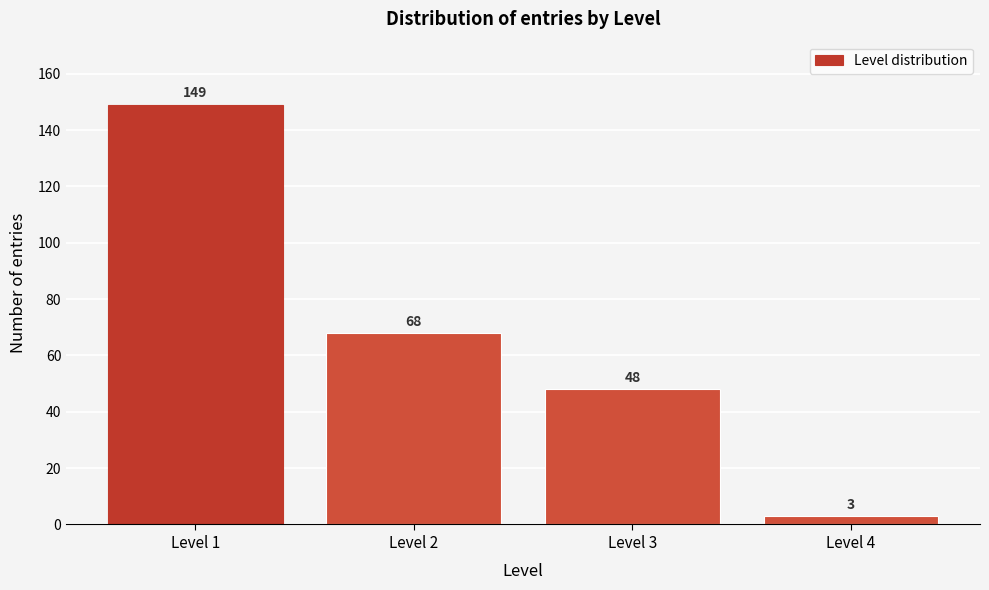

Reading left to right, extract all data points from this chart.

Level 1=149	Level 2=68	Level 3=48	Level 4=3